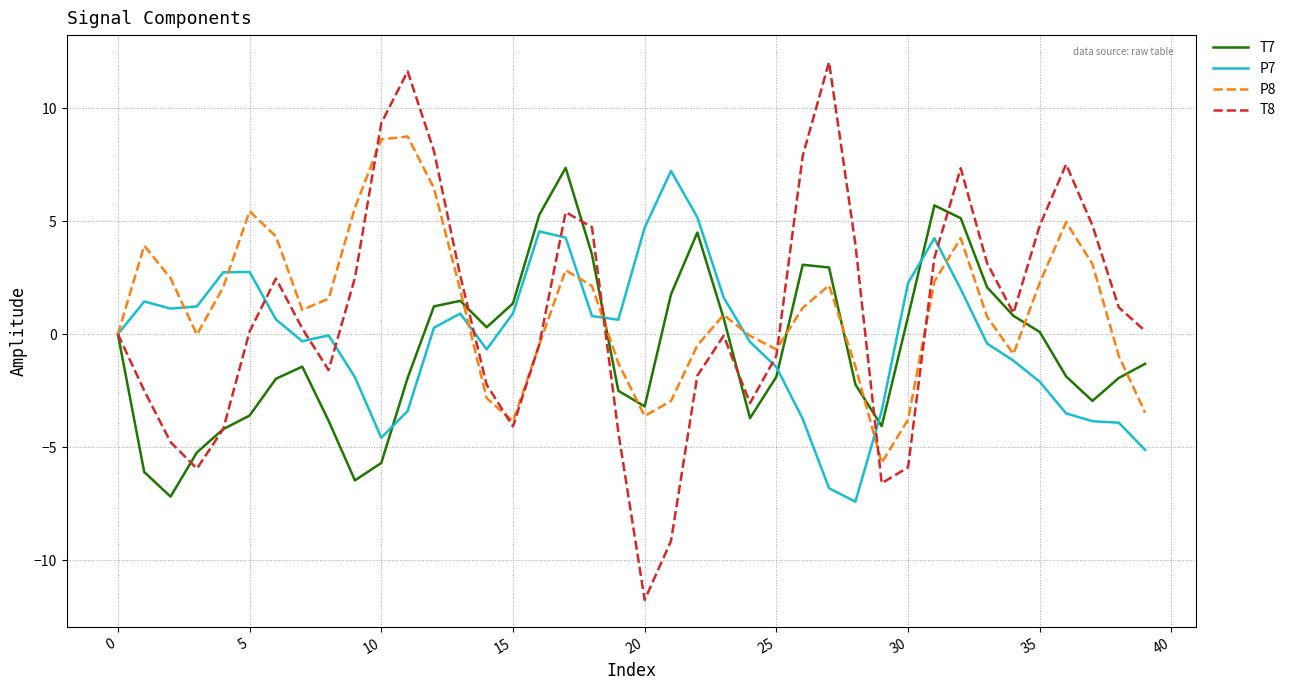

Which series has the largest range (max minus min)?

T8